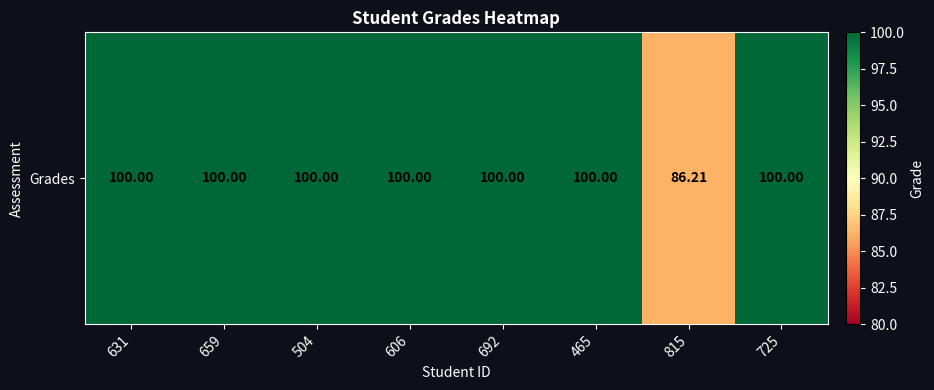

What is the smallest value displayed?

86.2